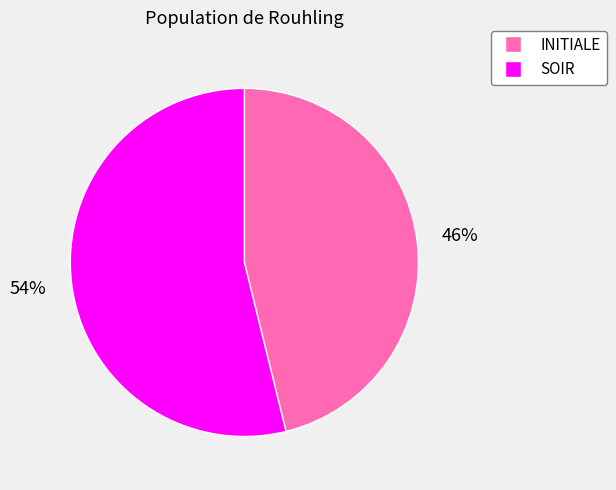

Rank the categories by value from highest to lowest.

SOIR, INITIALE